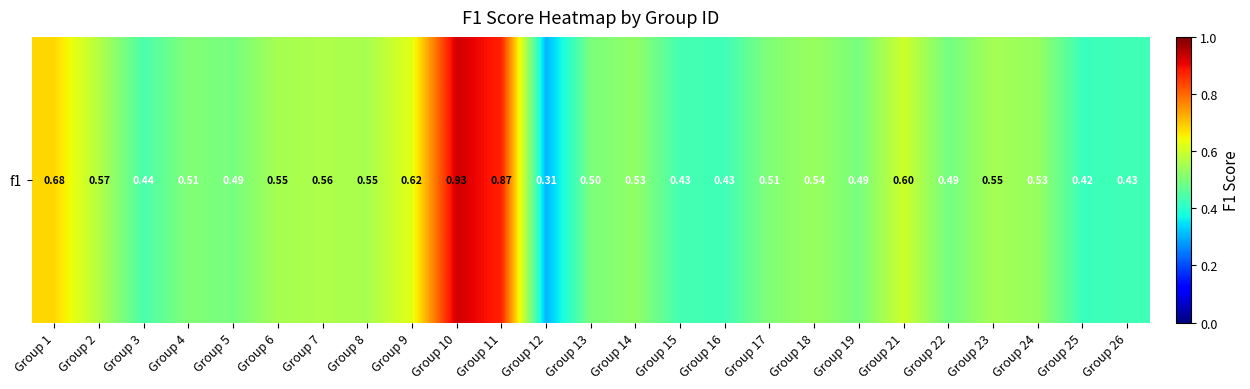

Rank the categories by value from lowest to highest.

Group 12, Group 25, Group 16, Group 26, Group 15, Group 3, Group 22, Group 5, Group 19, Group 13, Group 4, Group 17, Group 14, Group 24, Group 18, Group 23, Group 6, Group 8, Group 7, Group 2, Group 21, Group 9, Group 1, Group 11, Group 10